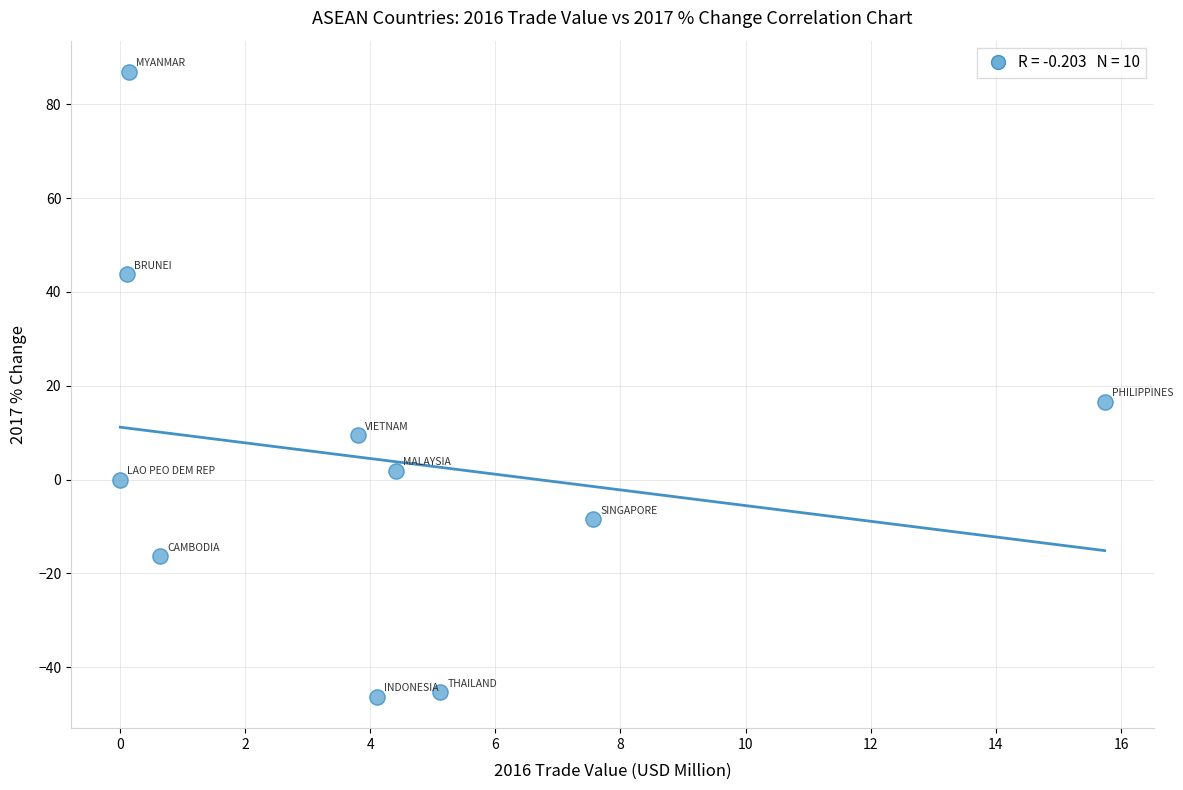

What Y value in the scatter plot is closest to 20?

16.6